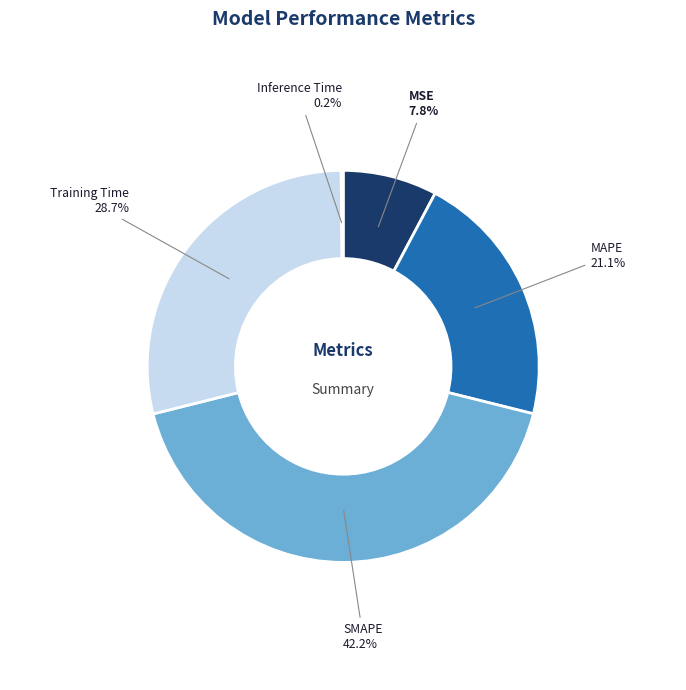

To the nearest percent, what is the difference between the largest and smallest slice percentages?

42%